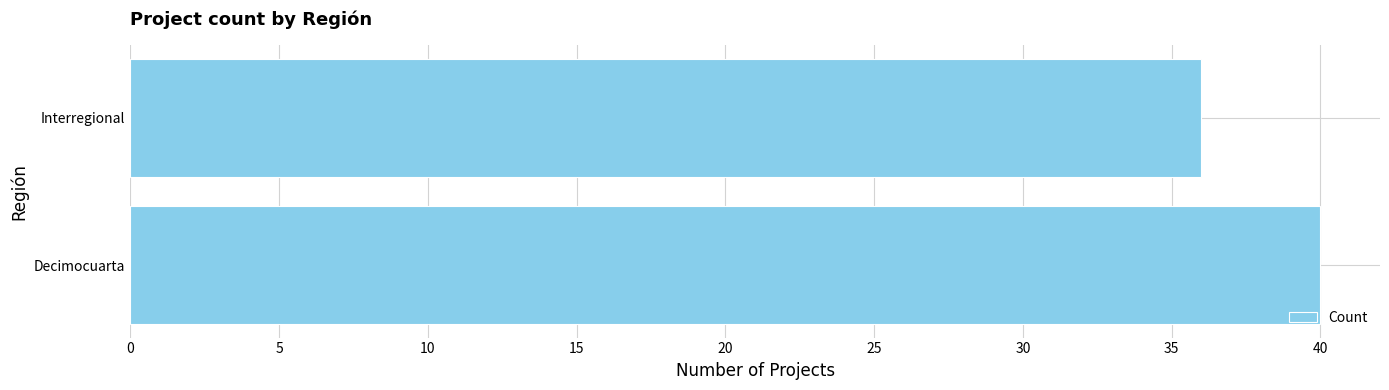

How many values are below 40?

1